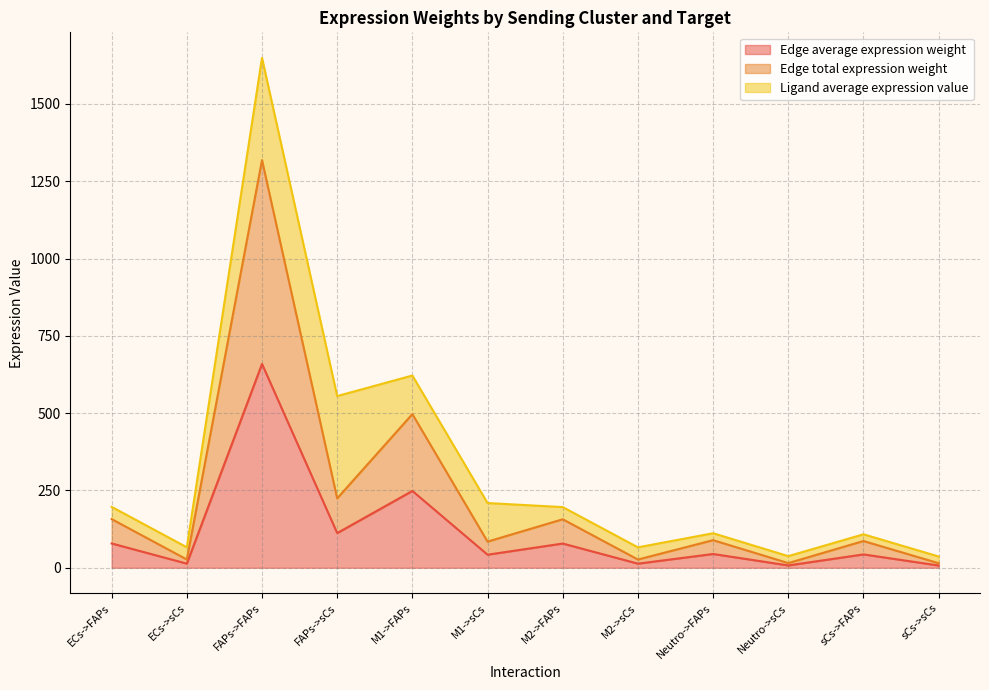

In Edge total expression weight, how many points are higher than both neighbors (excluding endpoints)?

5